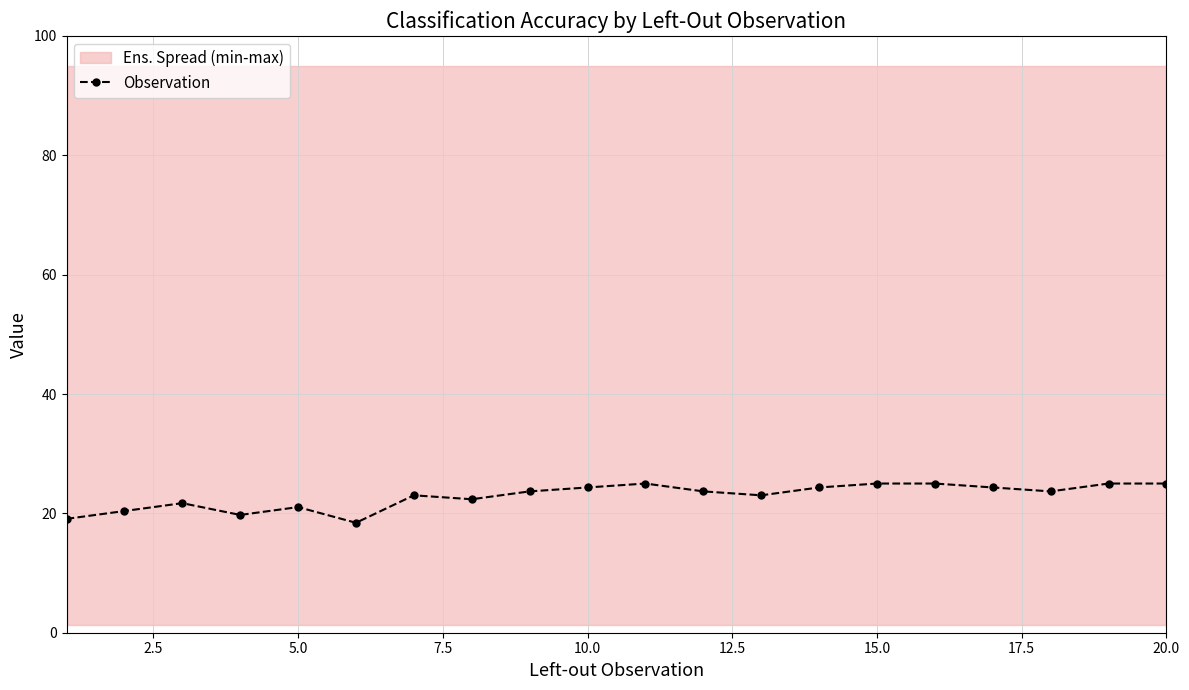

What is the highest value of the Observation series?

25.0